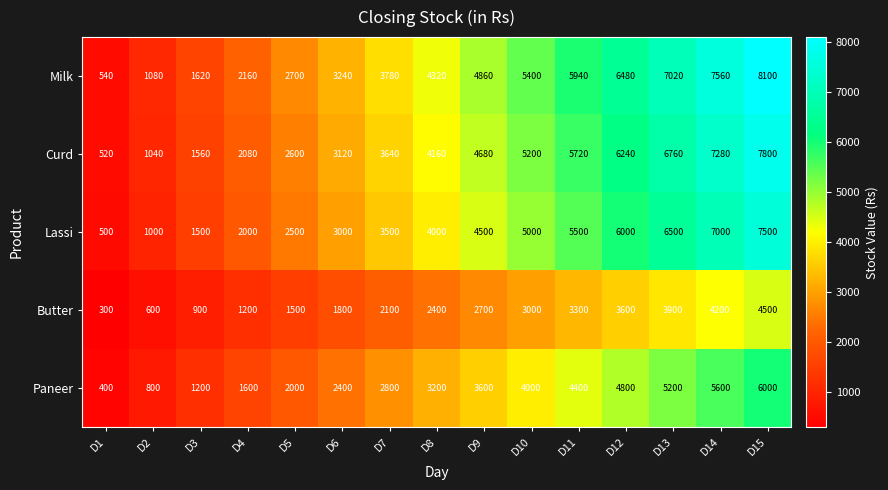

What is the difference between the second highest and minimum values in the Milk series?

7020